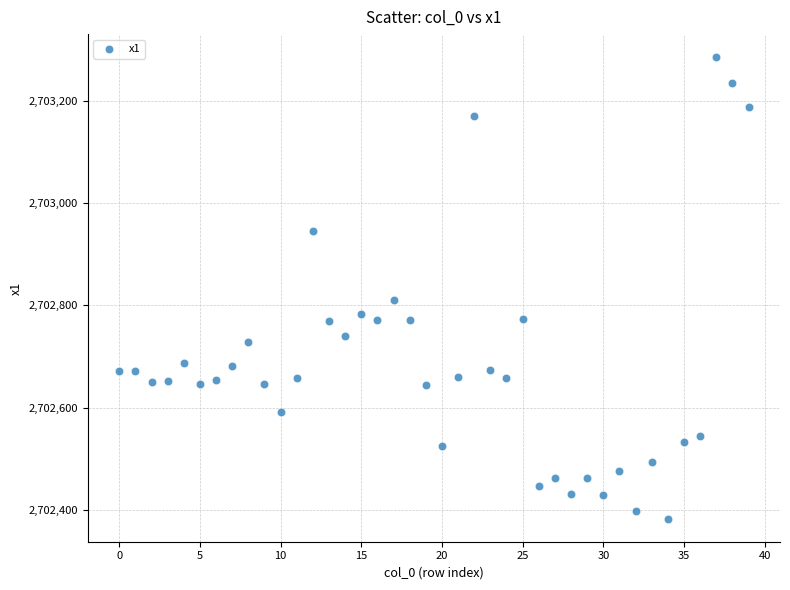

What is the range of Y values (max minus min)?

902.4